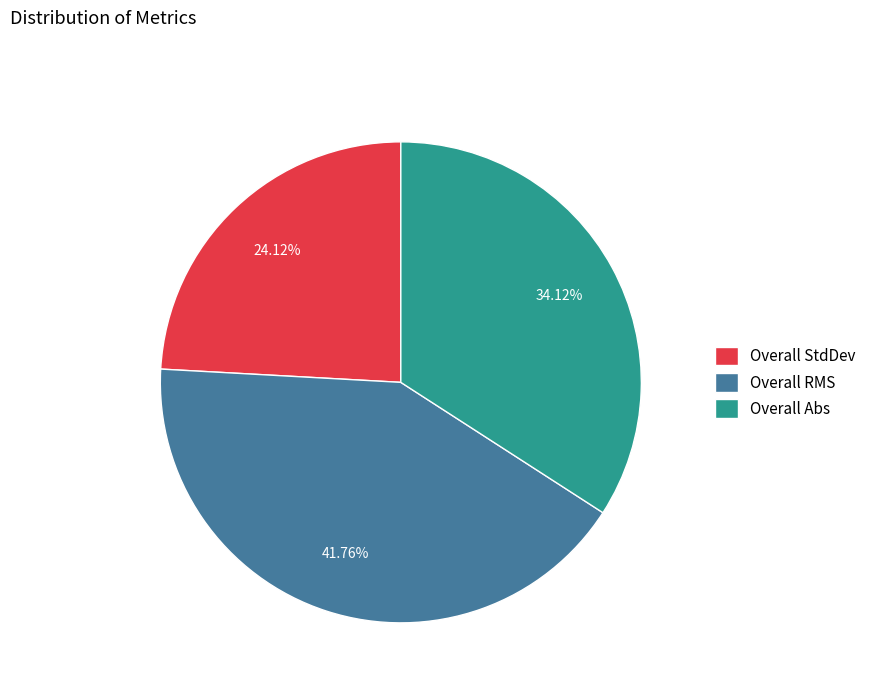

Is the sum of Overall Abs and Overall StdDev greater than half?

Yes